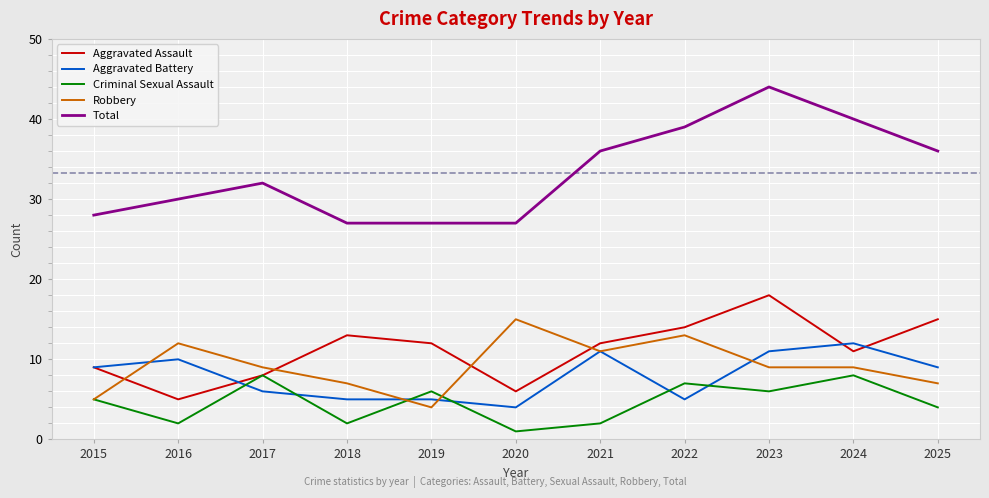

At which category does the chart reach its peak across all series?

2023